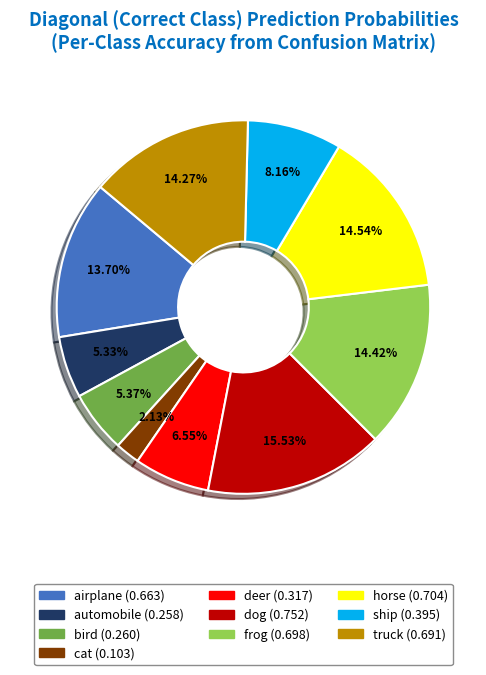

Between deer and automobile, which is larger?

deer